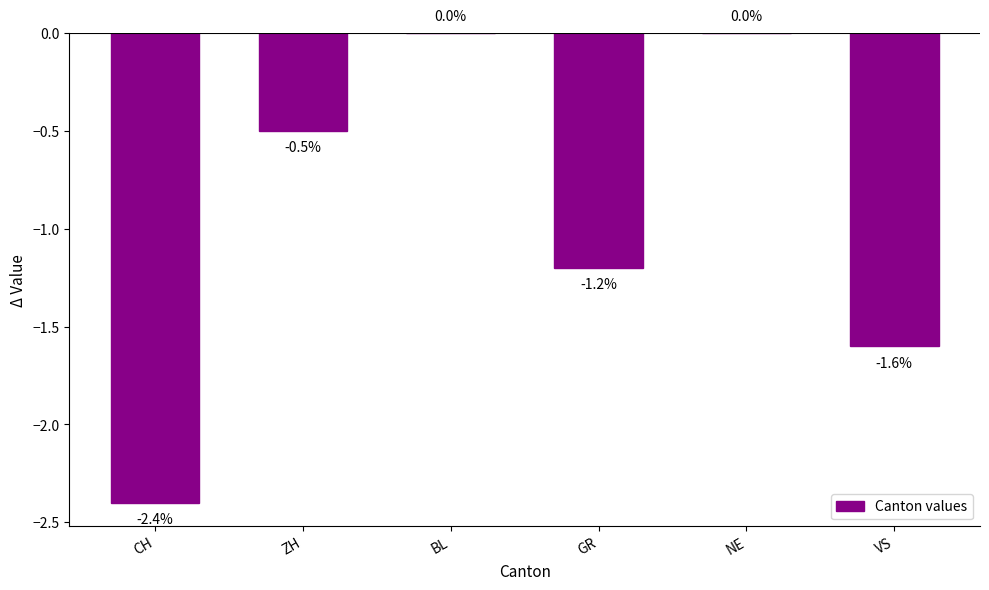

The value at GR is -0.6. True or false?

False